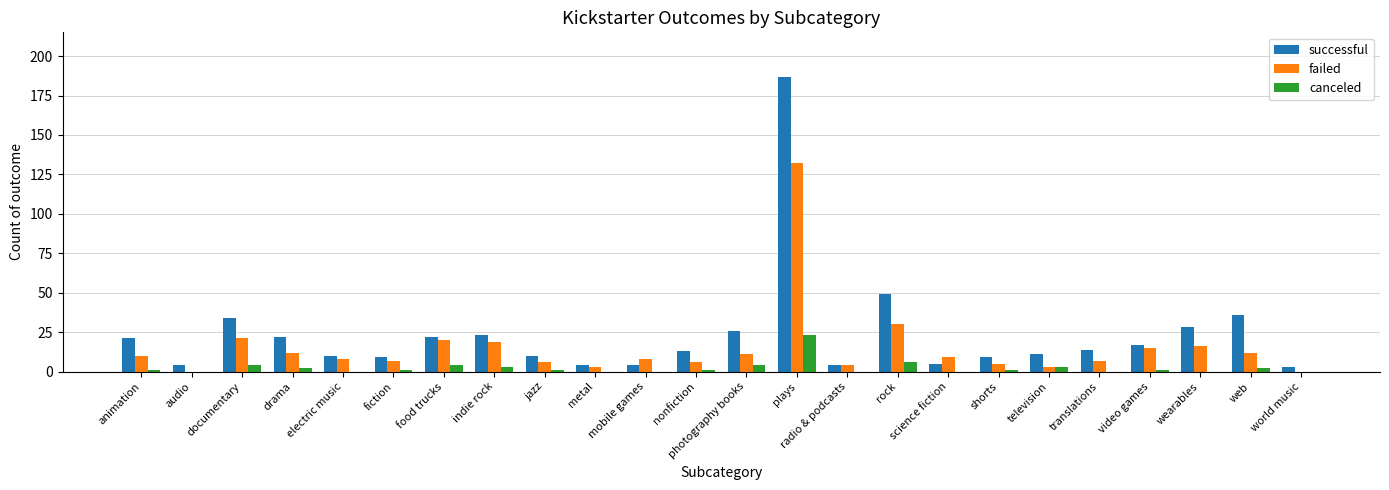

The successful series shows 28 at wearables. True or false?

True